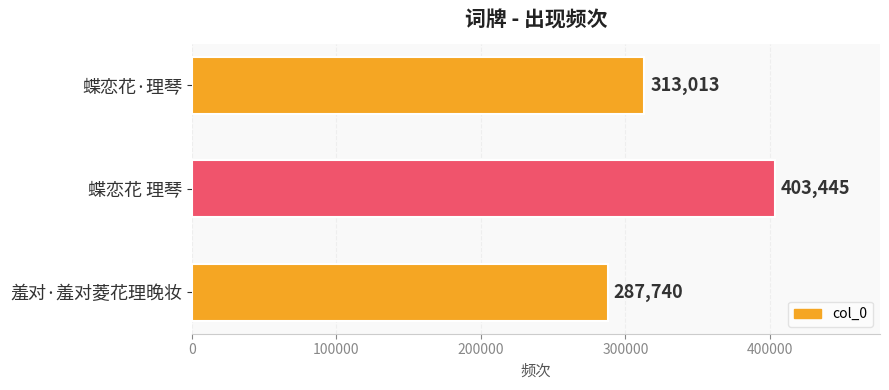

Reading bottom to top, extract all data points from this chart.

羞对·羞对菱花理晚妆=287740	蝶恋花 理琴=403445	蝶恋花·理琴=313013